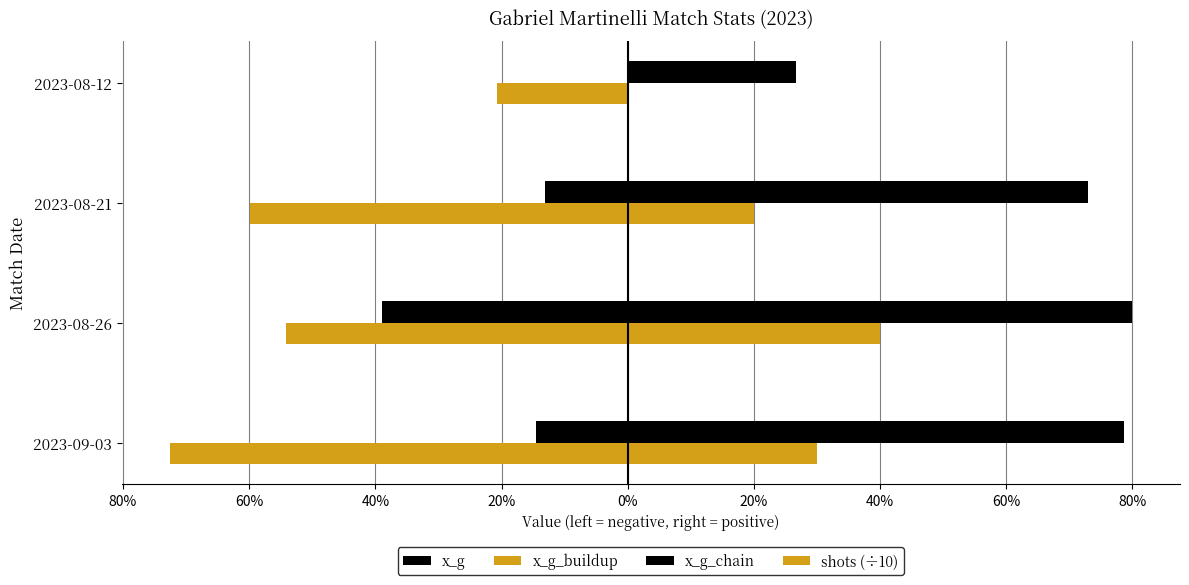

Are the bars horizontal?

Yes